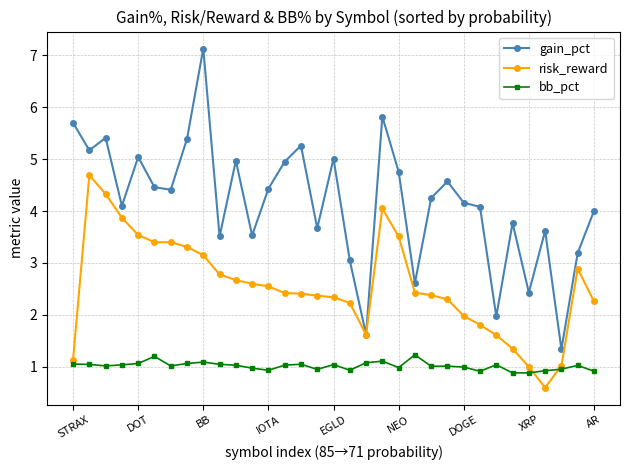

Is this an area chart (filled region under the line)?

No